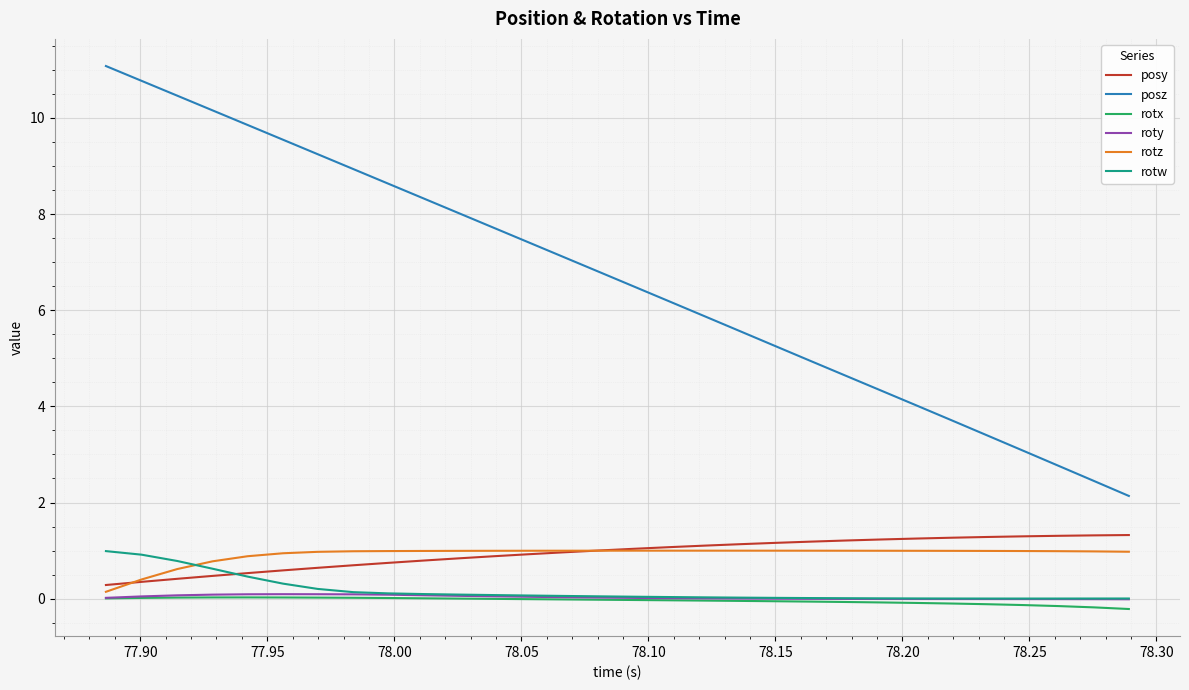

Which series has the largest total across all categories?

posz